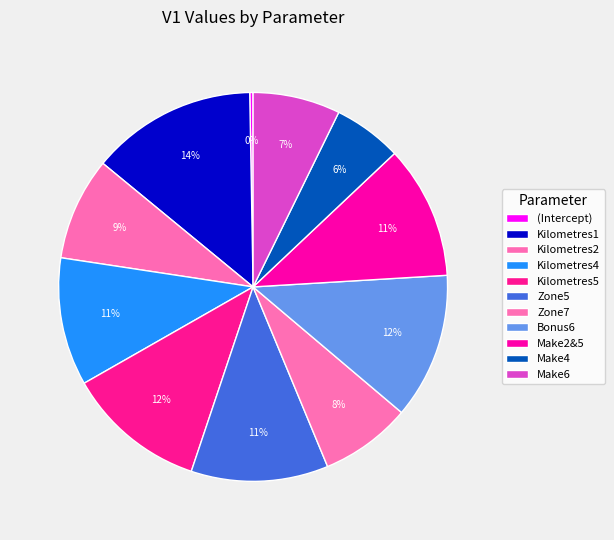

Which category has the smallest portion of the pie?

(Intercept)